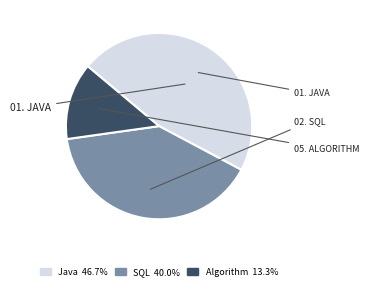

Does any single category account for the majority?

No